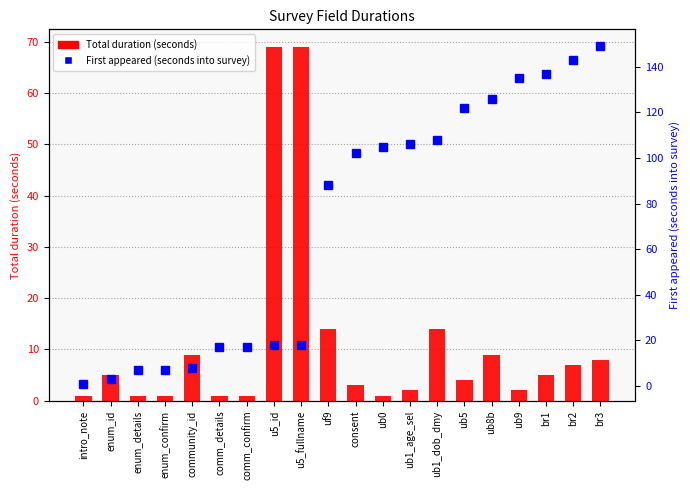

Reading left to right, transcribe all the data shown in this chart.

Total duration (seconds): 1	5	1	1	9	1	1	69	69	14	3	1	2	14	4	9	2	5	7	8
First appeared (seconds into survey): 1	3	7	7	8	17	17	18	18	88	102	105	106	108	122	126	135	137	143	149